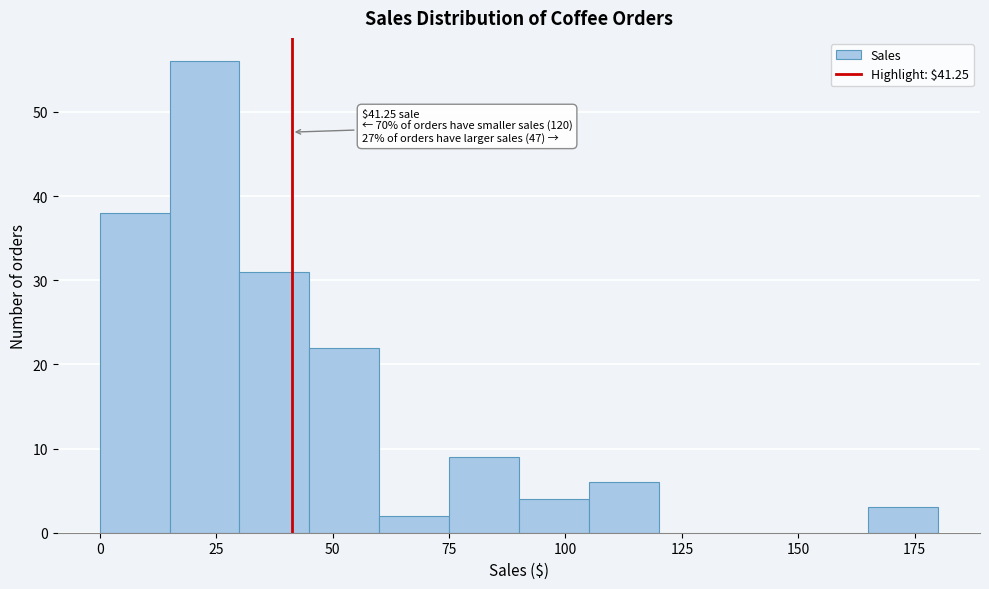

Read against the x-axis, roughly where is the centre of the tallest bar?

25